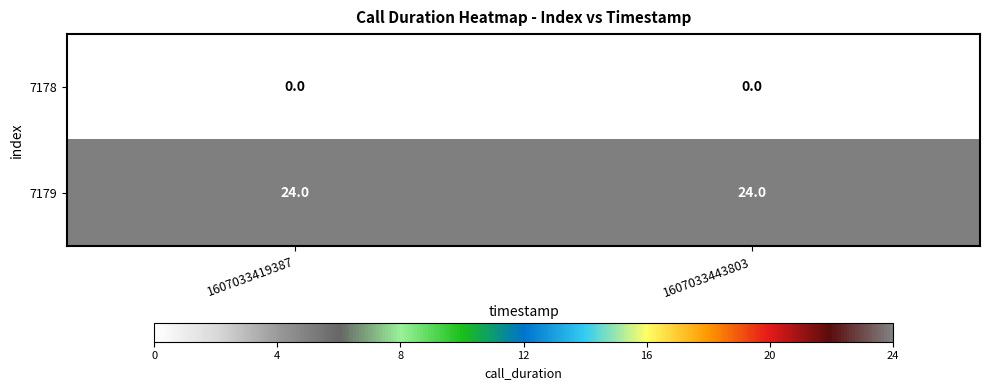

Reading left to right, what are all the values shown in this chart?

7178: 0	0
7179: 24	24